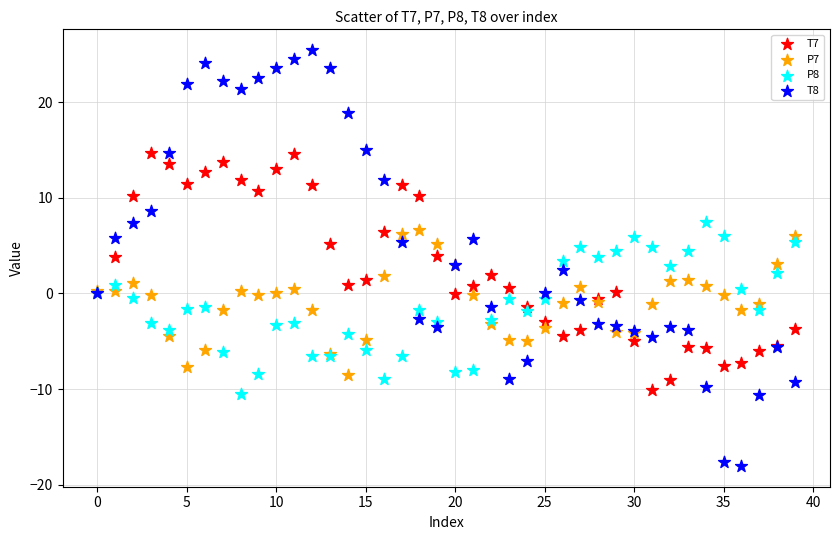

Which series has the largest Y range (max minus min)?

T8